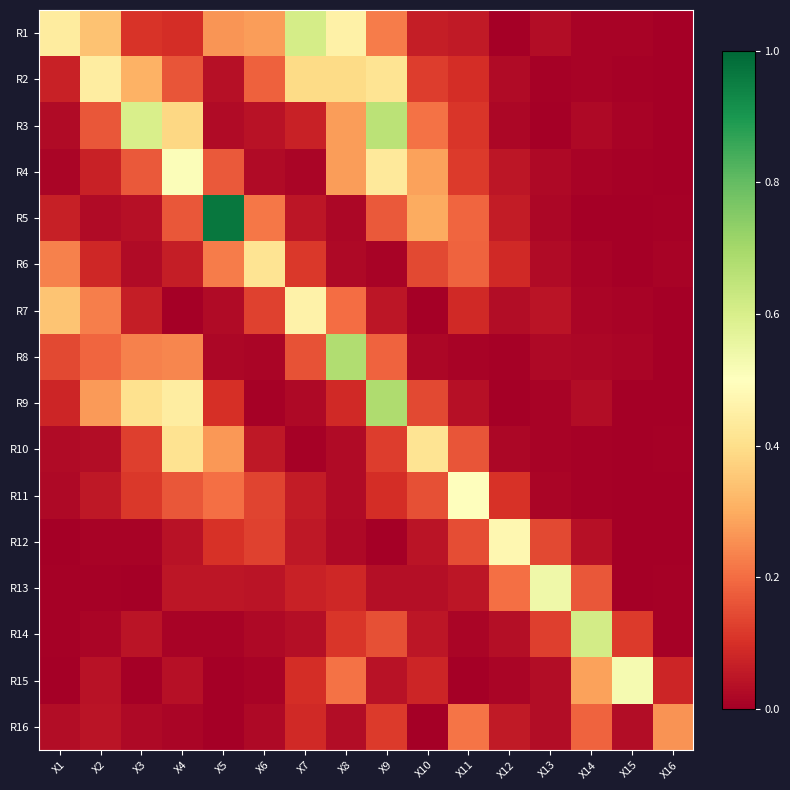

Which series changed the most between X10 and X12?

R12